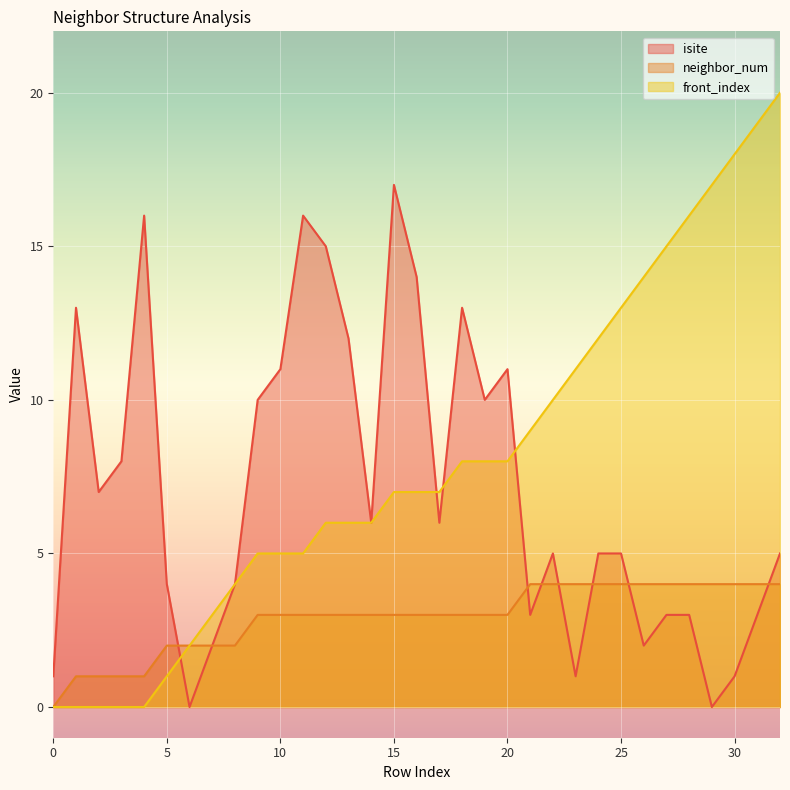

What is the value of the neighbor_num point at the 14th from the left?

3